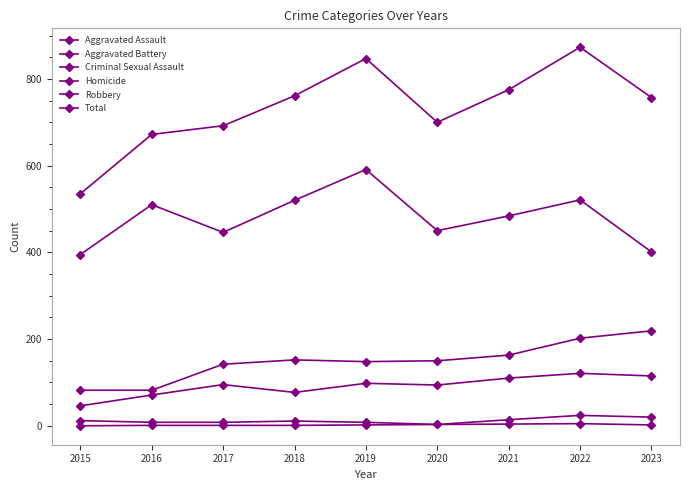

Between 2017 and 2023, which series saw the biggest shift?

Aggravated Battery